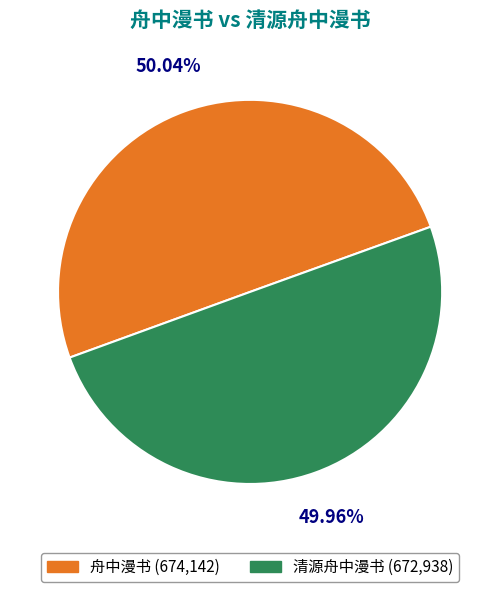

The 清源舟中漫书 slice represents 50% of the pie. True or false?

True